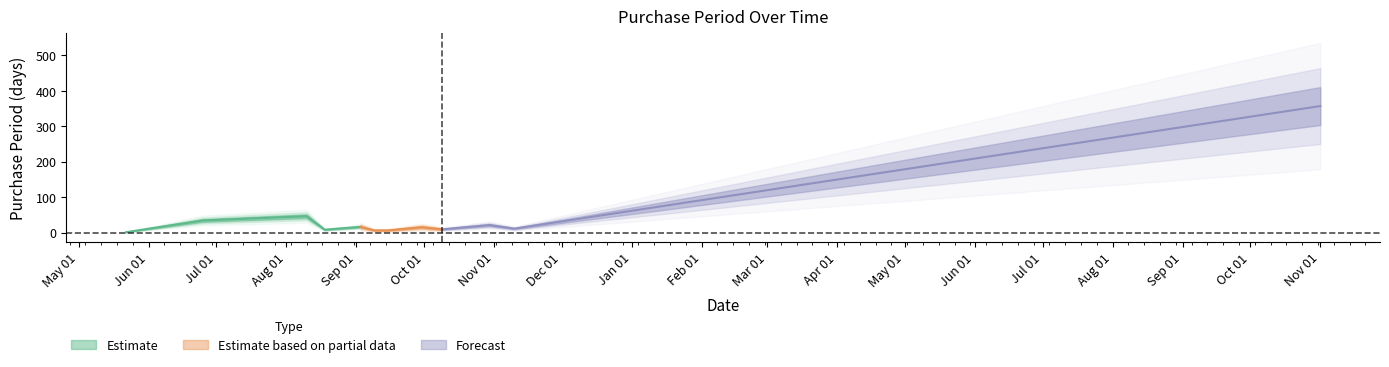

How many values exceed 15?

5